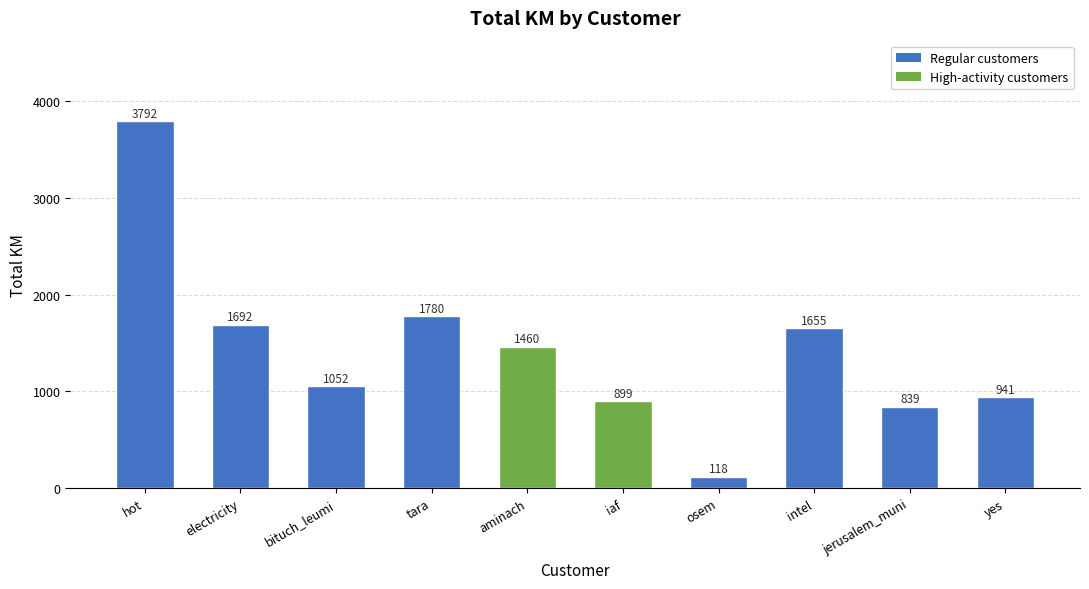

The chart shows a value of 1073.1 at electricity. True or false?

False